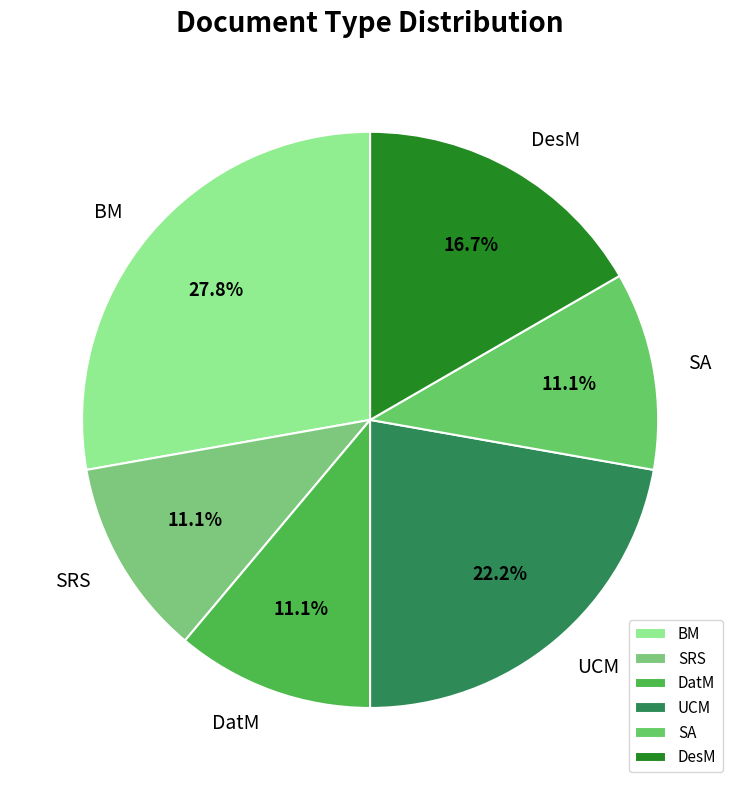

What is the total percentage of SRS and DesM?

27.8%